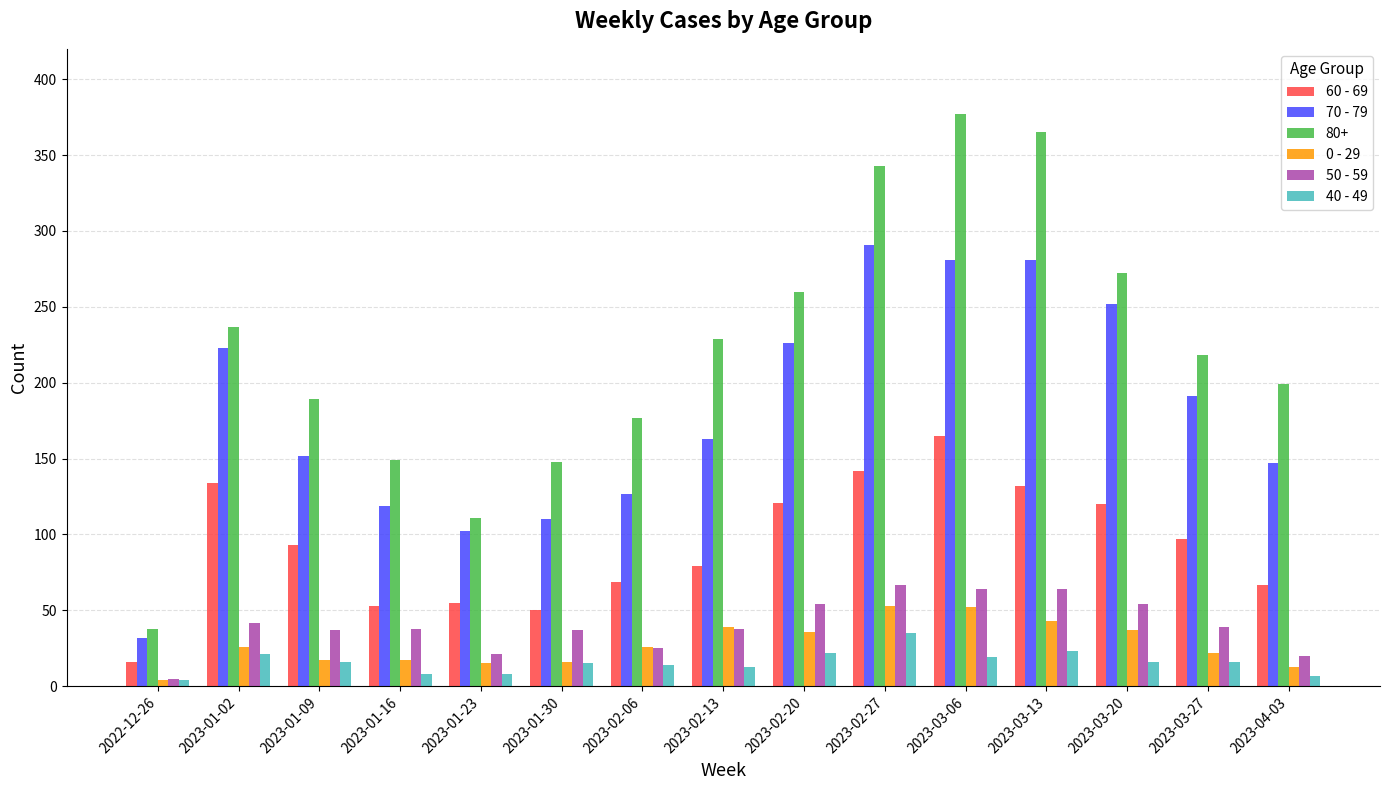

How many series are shown in this chart?

6